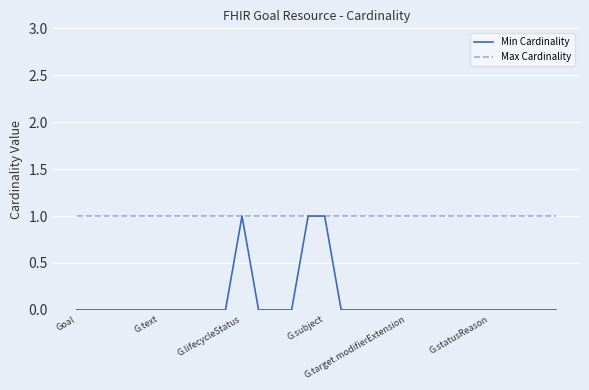

Reading left to right, extract all data points from this chart.

Min Cardinality: 0	0	0	0	0	0	0	0	0	0	1	0	0	0	1	1	0	0	0	0	0	0	0	0	0	0	0	0	0	0
Max Cardinality: 1	1	1	1	1	1	1	1	1	1	1	1	1	1	1	1	1	1	1	1	1	1	1	1	1	1	1	1	1	1